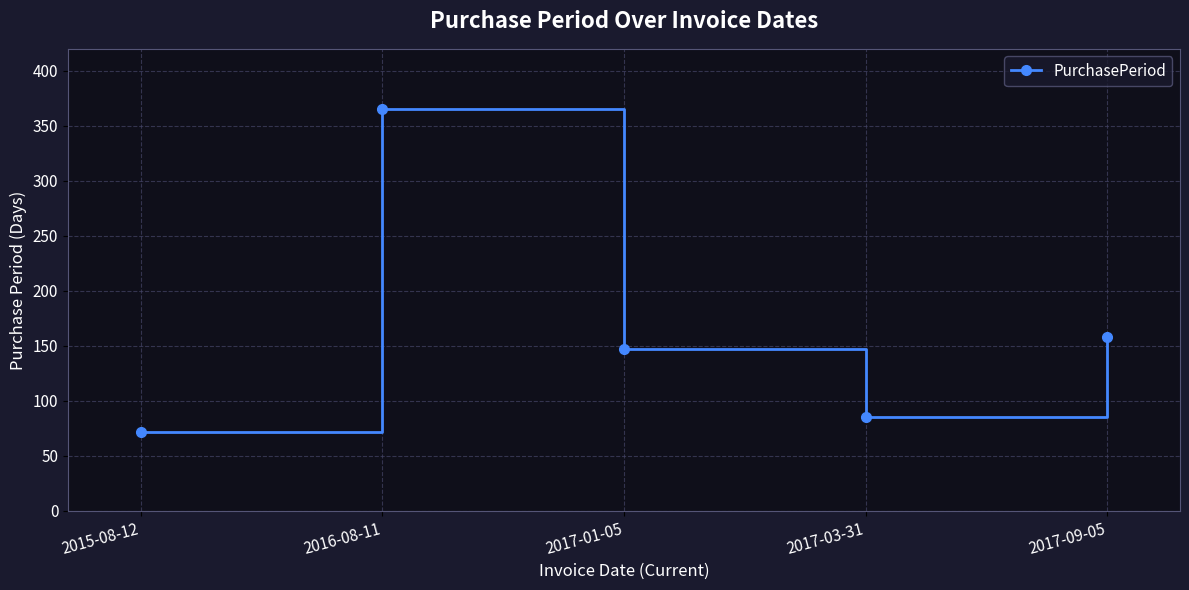

What is the value of the 1st point from the left?

72